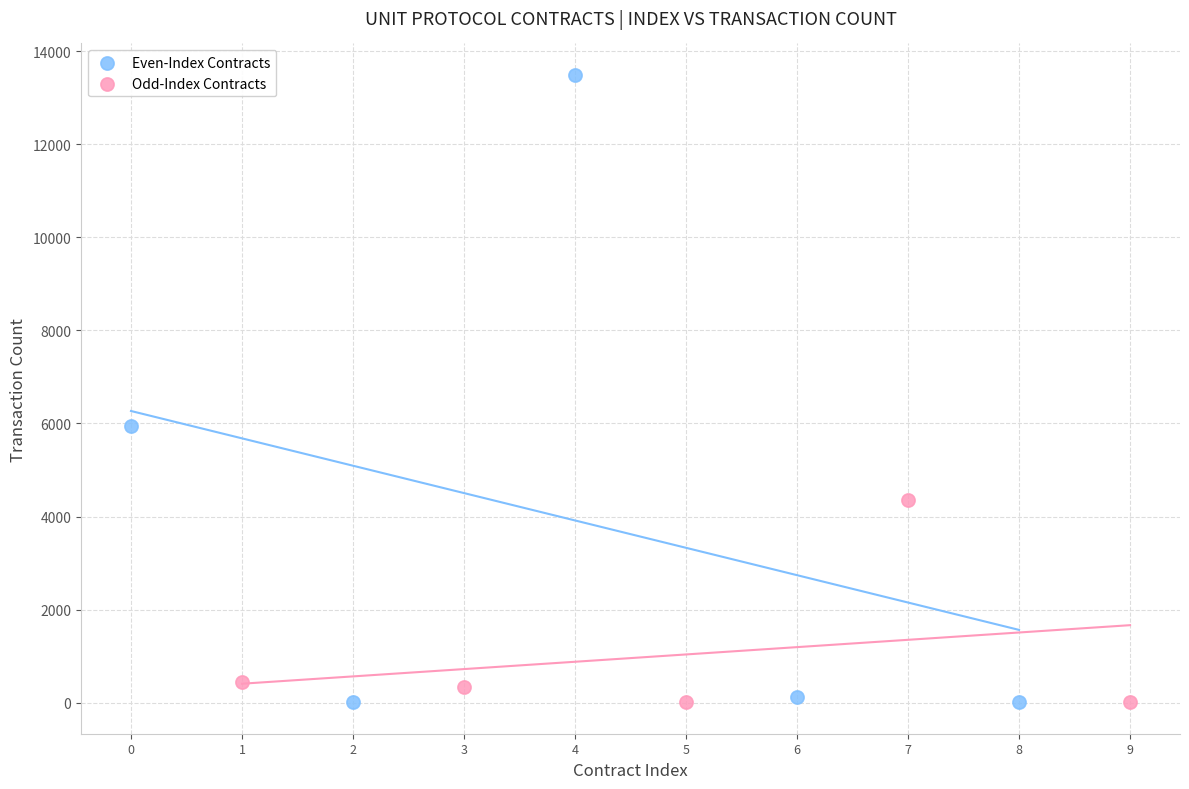

Which series has the largest Y range (max minus min)?

Even-Index Contracts